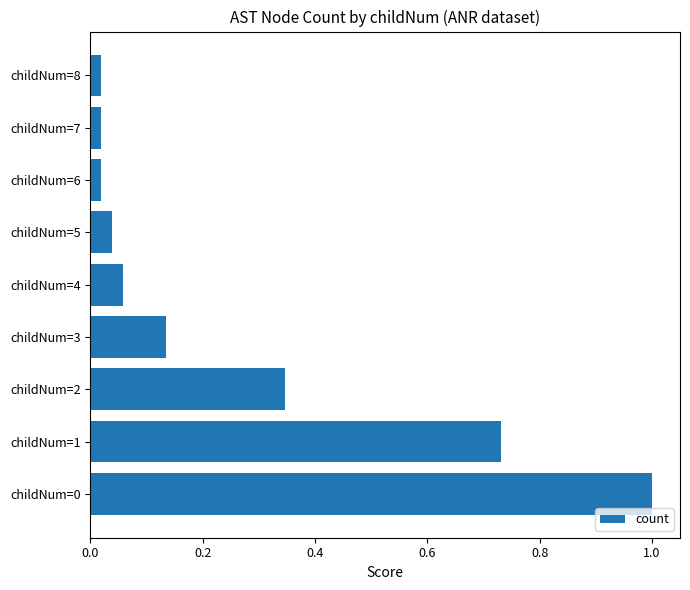

What is the change in value from childNum=0 to childNum=3?

-0.9